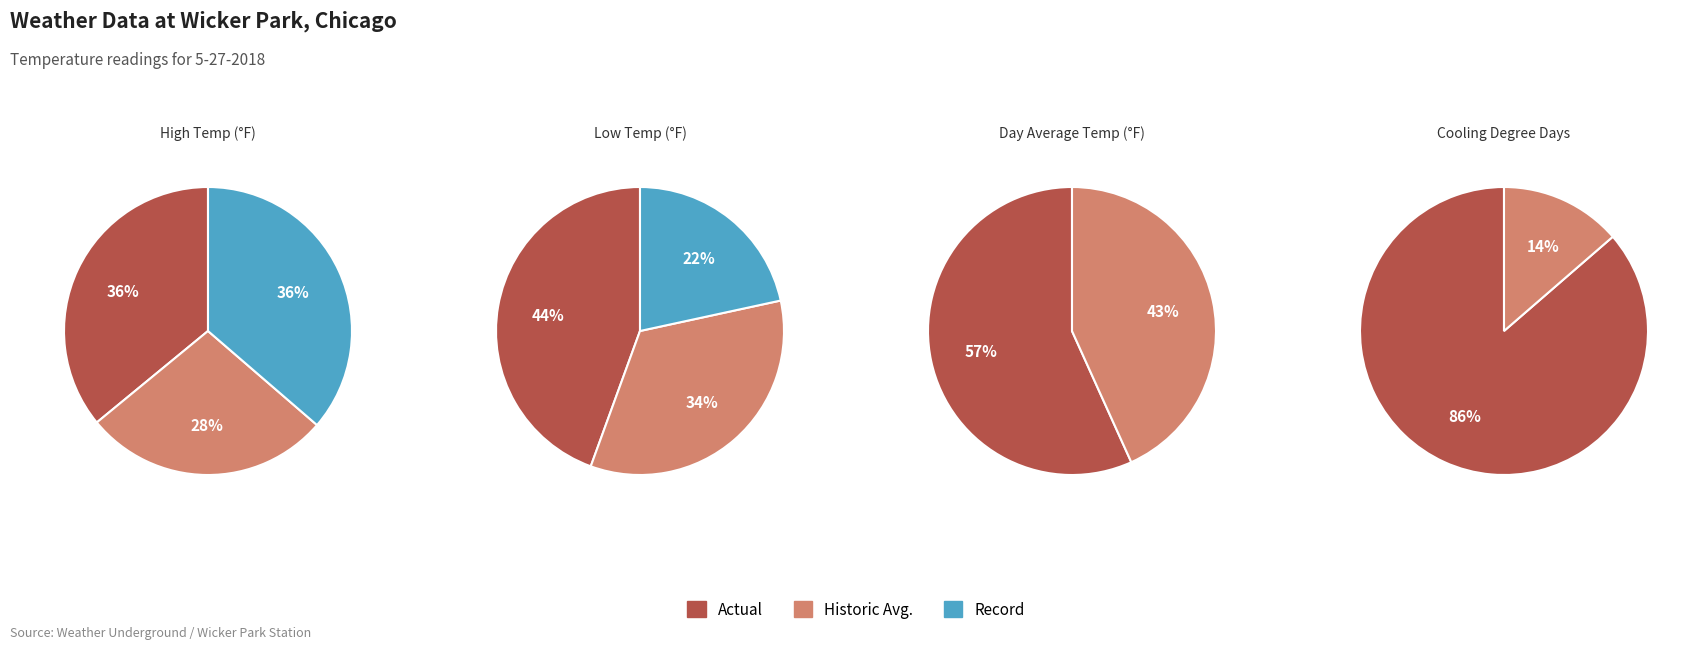

How much of the chart is everything except Actual?

64.0%